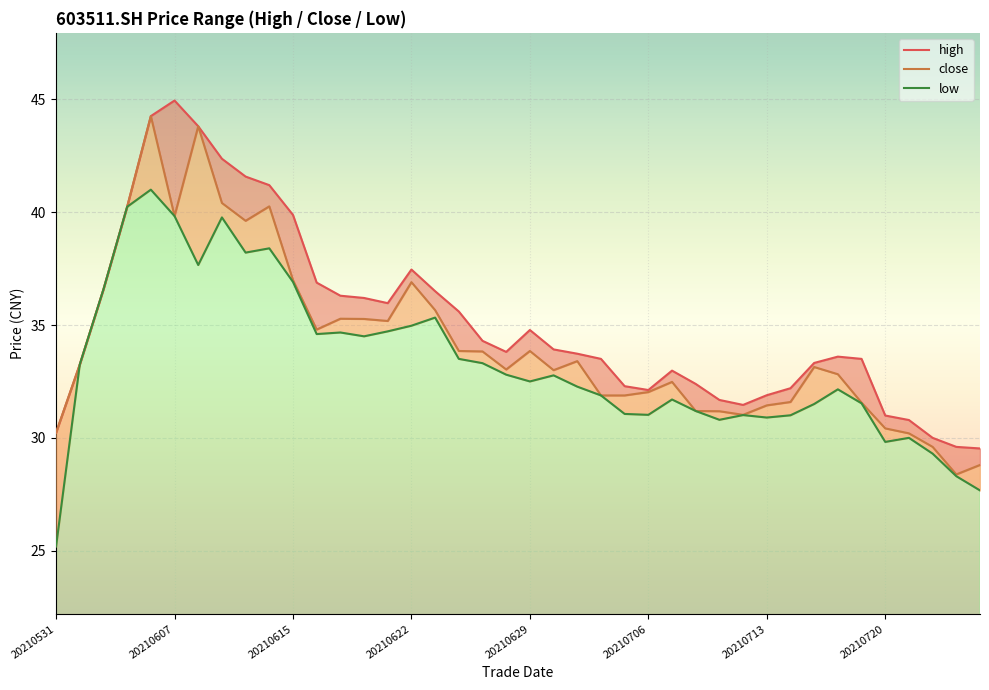

Between 20210716 and 20210723, which is larger?

20210716